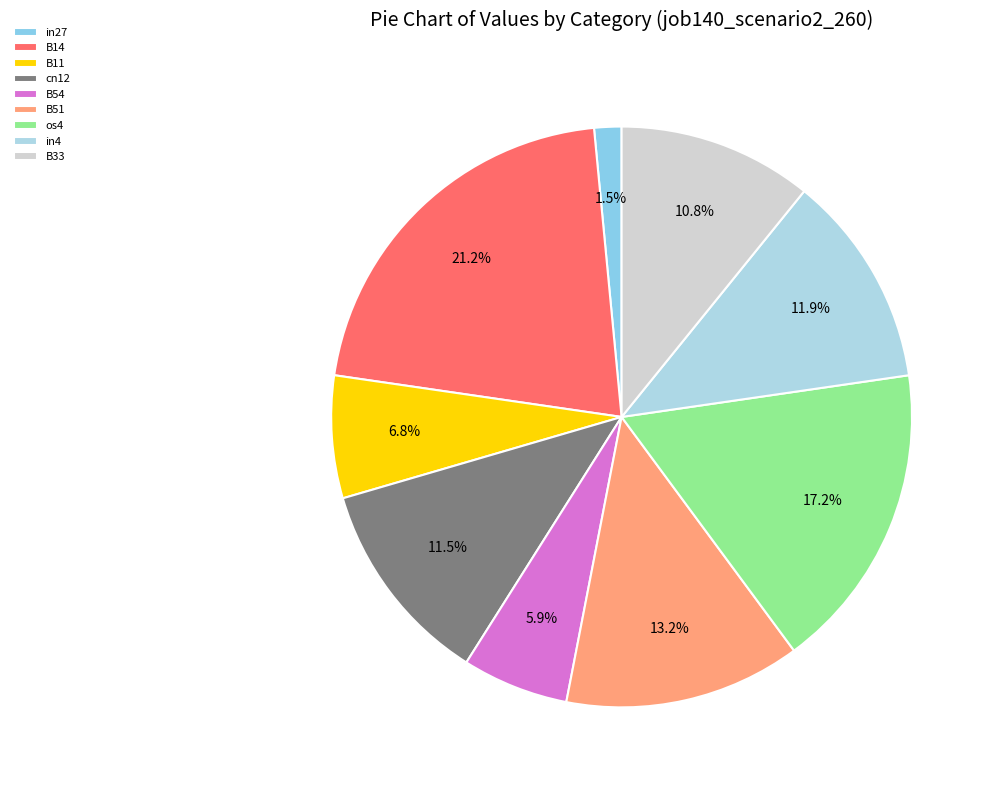

To the nearest percent, what portion does B33 represent?

11%